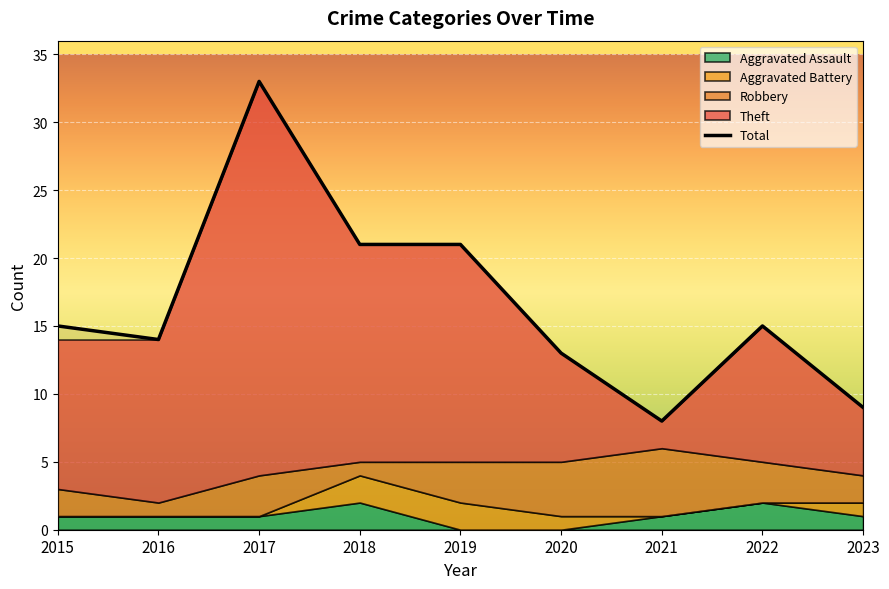

What is the difference between the values at 2015 and 2023?

6